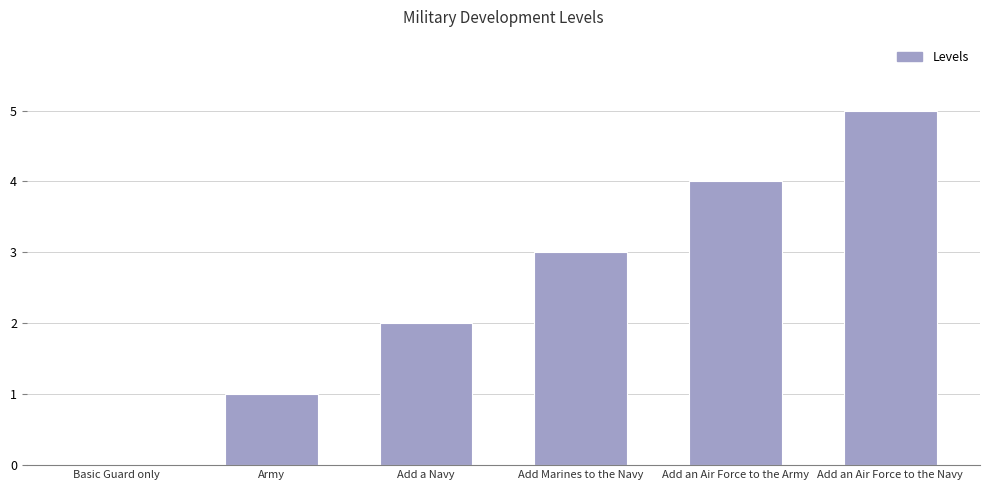

What is the sum of all values?

15